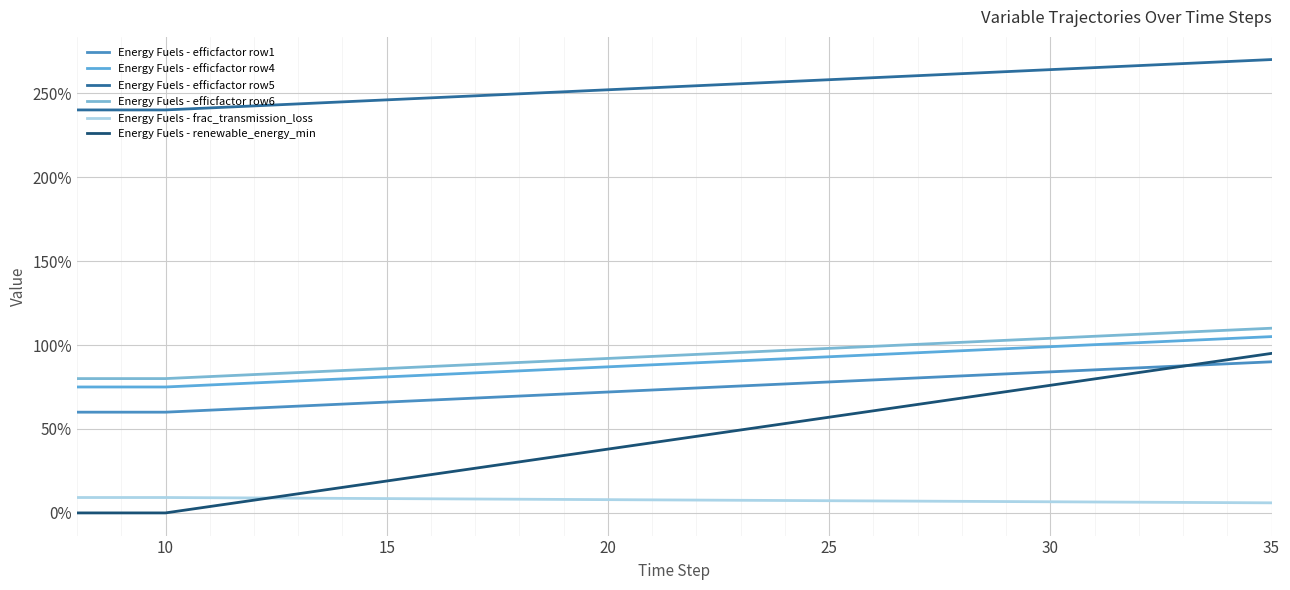

Does the chart have visible grid lines?

Yes